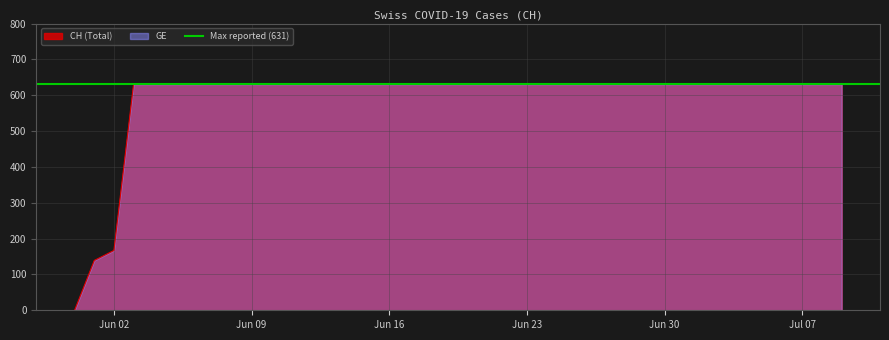

Reading left to right, extract all data points from this chart.

0	139	167	631	631	631	631	631	631	631	631	631	631	631	631	631	631	631	631	631	631	631	631	631	631	631	631	631	631	631	631	631	631	631	631	631	631	631	631	631